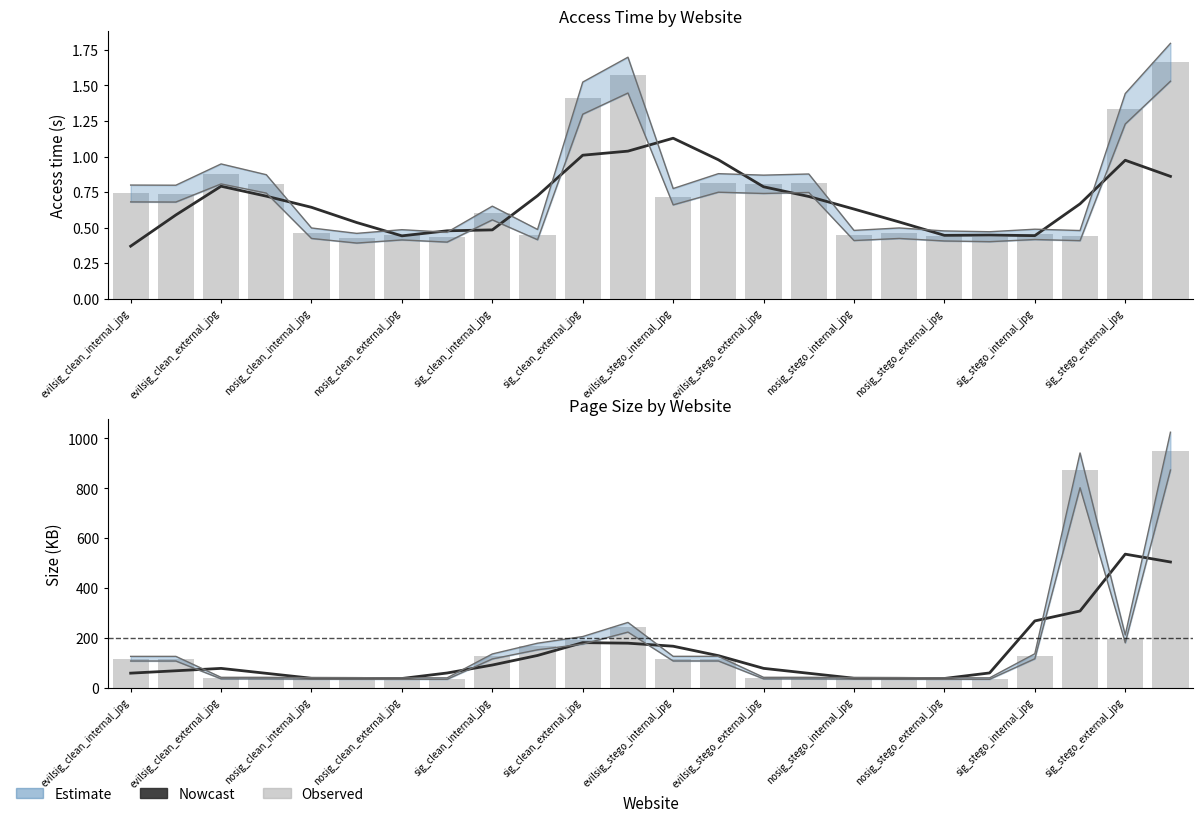

Are the bars horizontal?

No